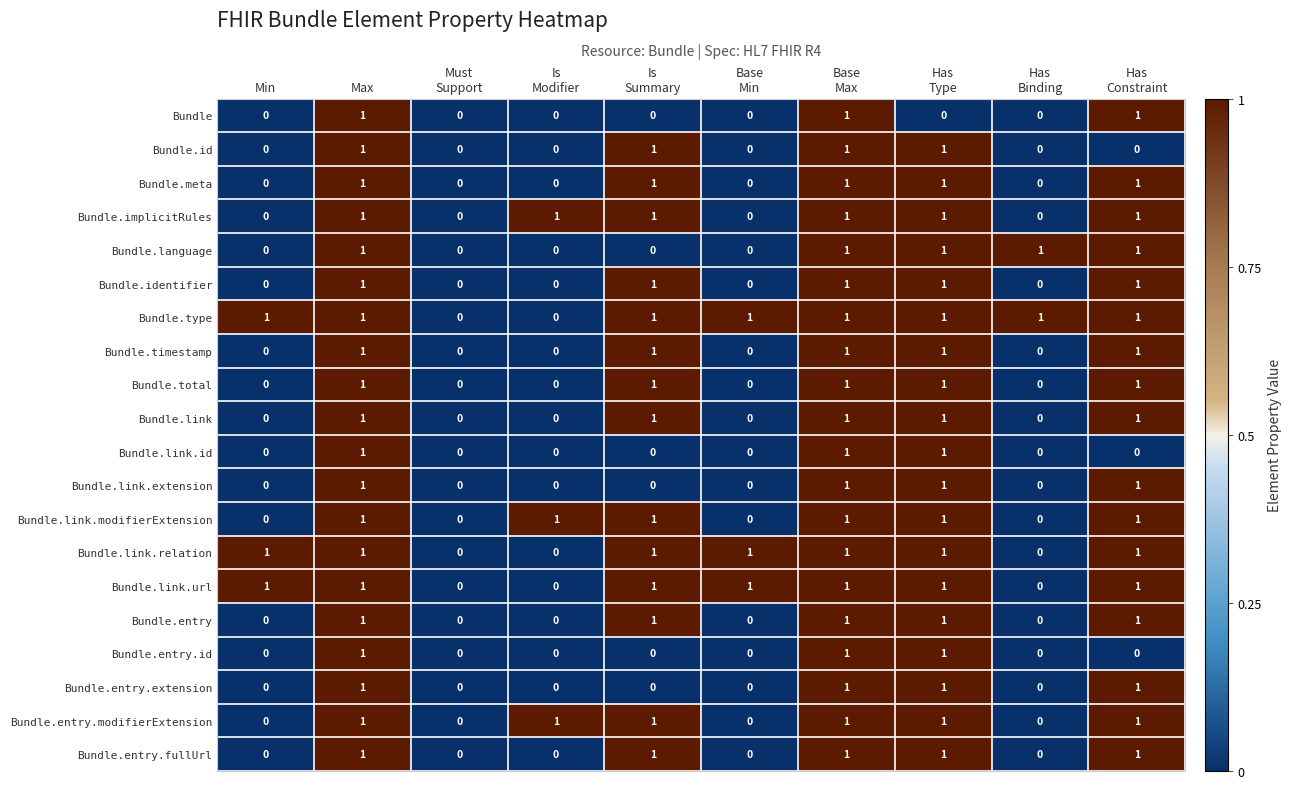

Which series has the largest total across all categories?

Bundle.type